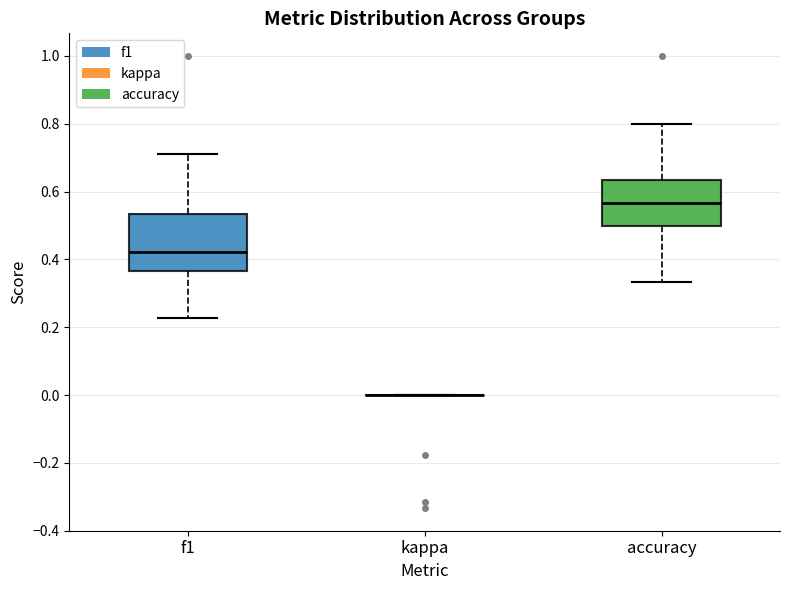

Comparing the boxes themselves (not the whiskers), which one is the tallest?

f1